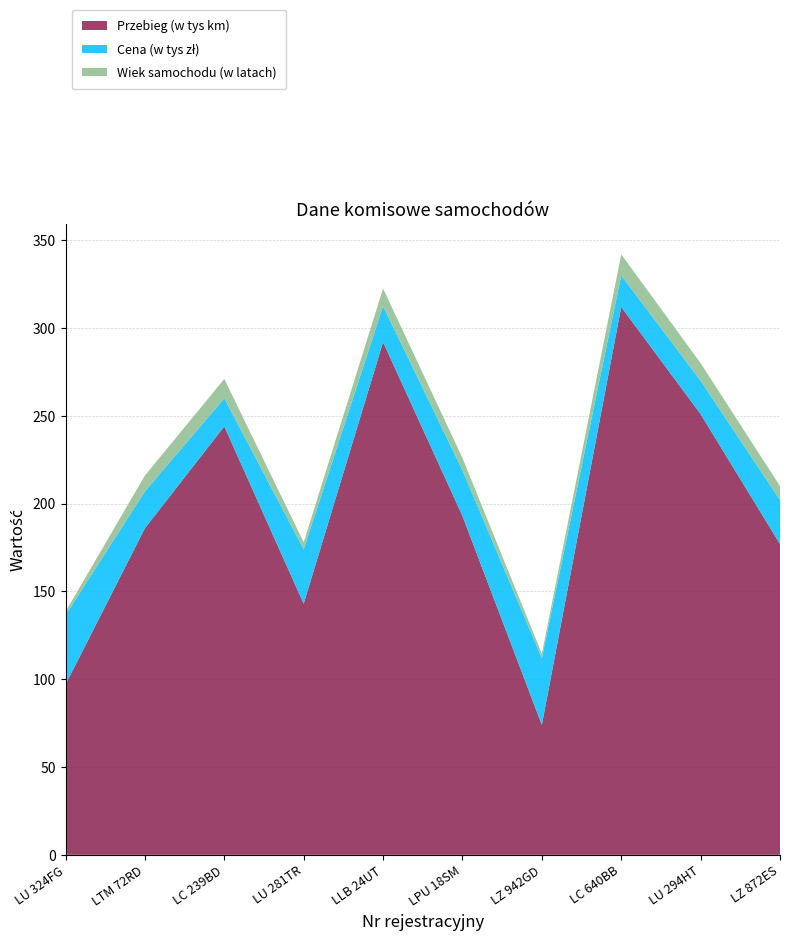

Reading left to right, what are all the values shown in this chart?

Przebieg (w tys km): LU 324FG=97.0	LTM 72RD=186.0	LC 239BD=244.0	LU 281TR=143.0	LLB 24UT=292.0	LPU 18SM=193.0	LZ 942GD=74.0	LC 640BB=312.0	LU 294HT=251.0	LZ 872ES=177.0
Cena (w tys zł): LU 324FG=39.5	LTM 72RD=21.0	LC 239BD=16.0	LU 281TR=31.0	LLB 24UT=20.5	LPU 18SM=26.0	LZ 942GD=38.0	LC 640BB=18.0	LU 294HT=19.0	LZ 872ES=25.0
Wiek samochodu (w latach): LU 324FG=2.0	LTM 72RD=9.0	LC 239BD=11.0	LU 281TR=4.0	LLB 24UT=10.0	LPU 18SM=7.0	LZ 942GD=2.5	LC 640BB=12.0	LU 294HT=10.0	LZ 872ES=8.0